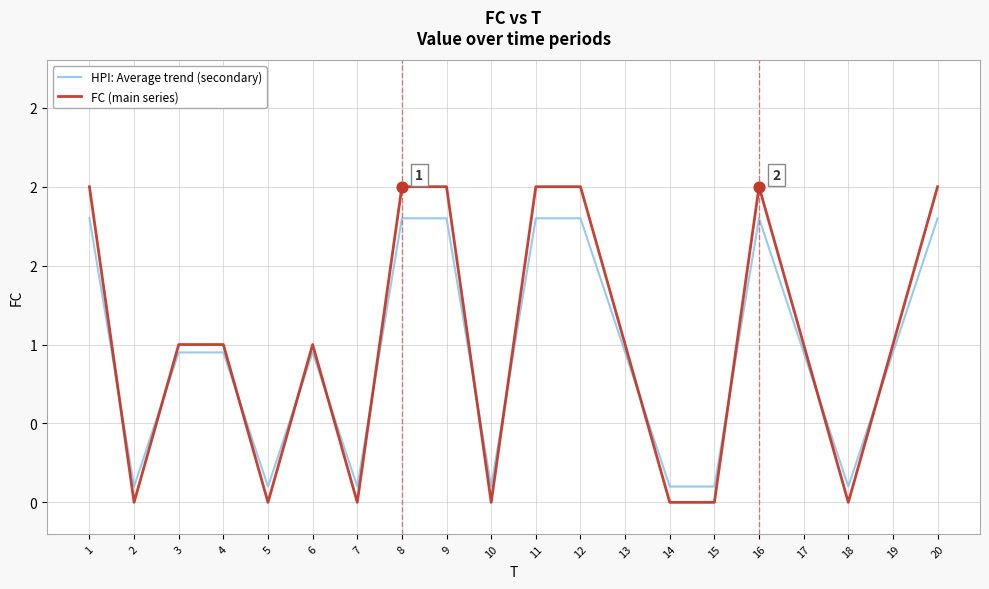

At which category is the sum across all series the highest?

1